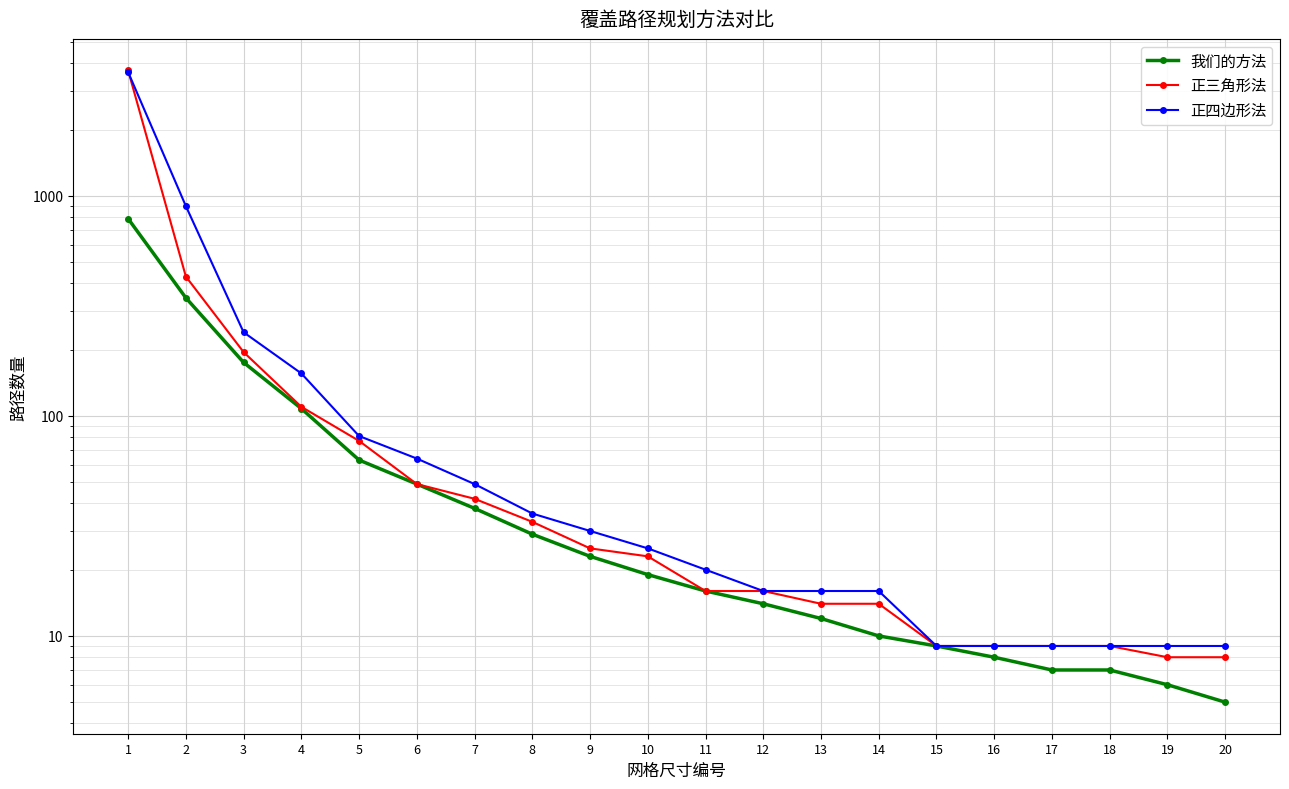

Where does the 正四边形法 series first go above 25?

1